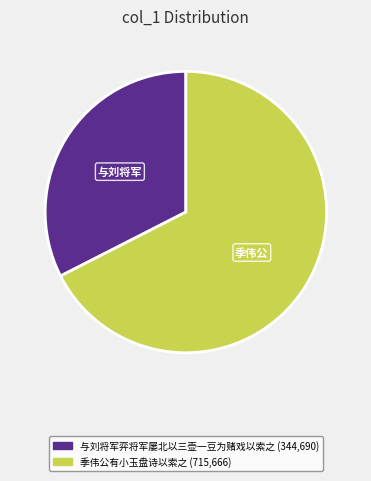

Which has a higher value, 季伟公有小玉盘诗以索之 or 与刘将军弈将军屡北以三壶一豆为赌戏以索之?

季伟公有小玉盘诗以索之